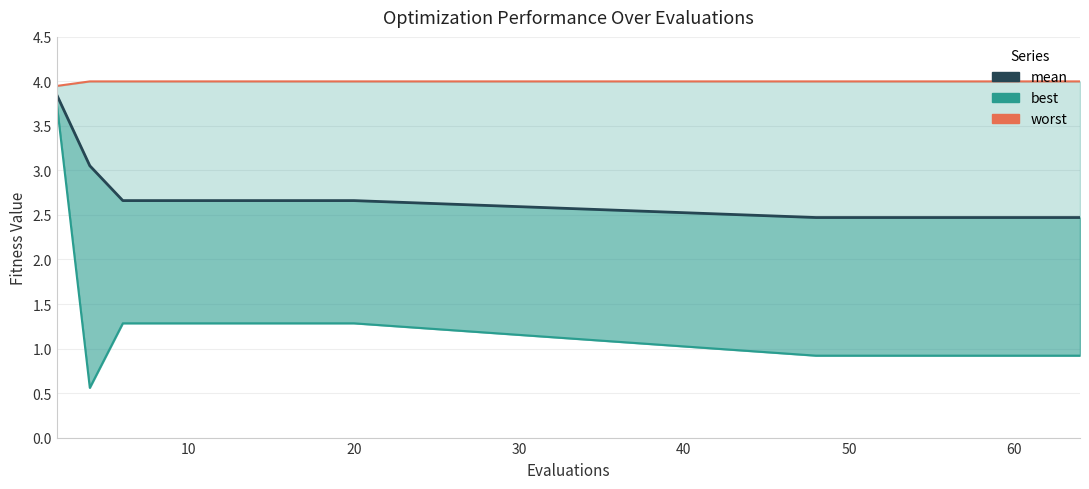

What is the difference between the second highest and minimum values in the worst series?

0.1